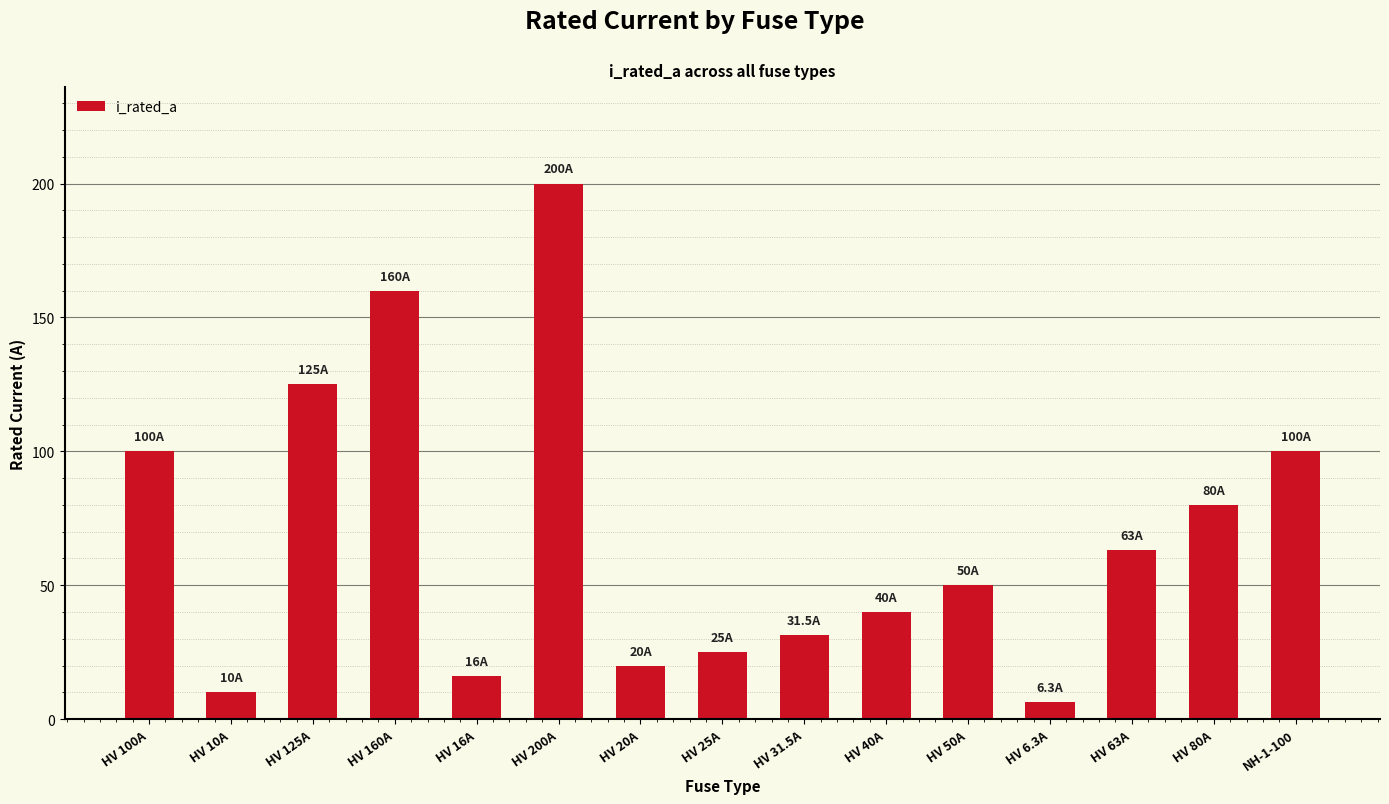

Reading left to right, what are all the values shown in this chart?

100.0	10.0	125.0	160.0	16.0	200.0	20.0	25.0	31.5	40.0	50.0	6.3	63.0	80.0	100.0